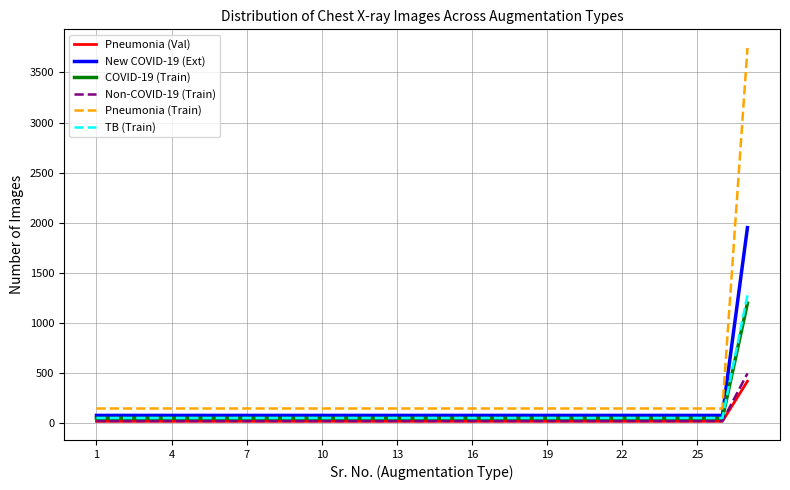

Which series has the largest range (max minus min)?

Pneumonia (Train)